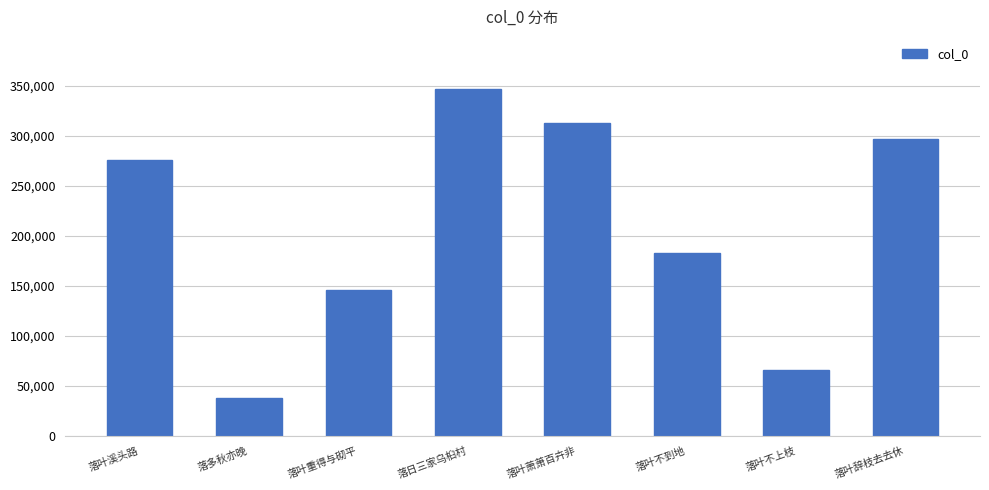

What is the difference between the second highest and second lowest values?

246106